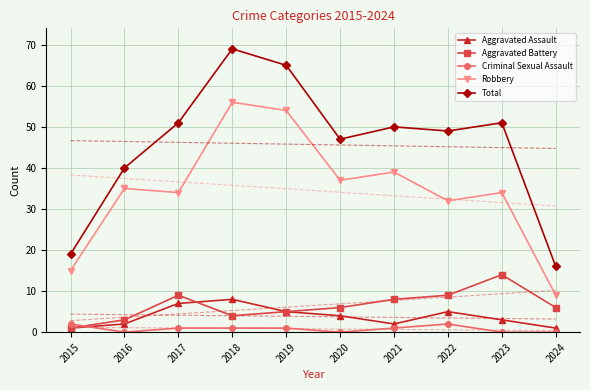

Is the value of Total at 2022 greater than the value of Aggravated Assault at 2019?

Yes